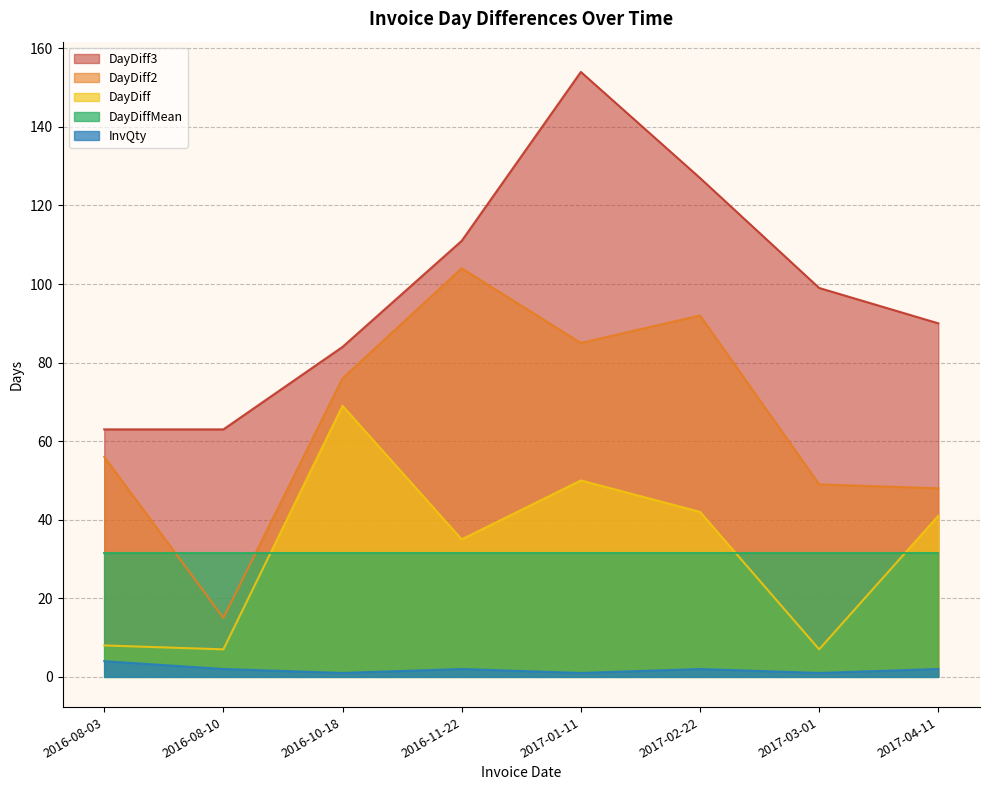

Is it true that DayDiff equals 14 at 2017-01-11?

False